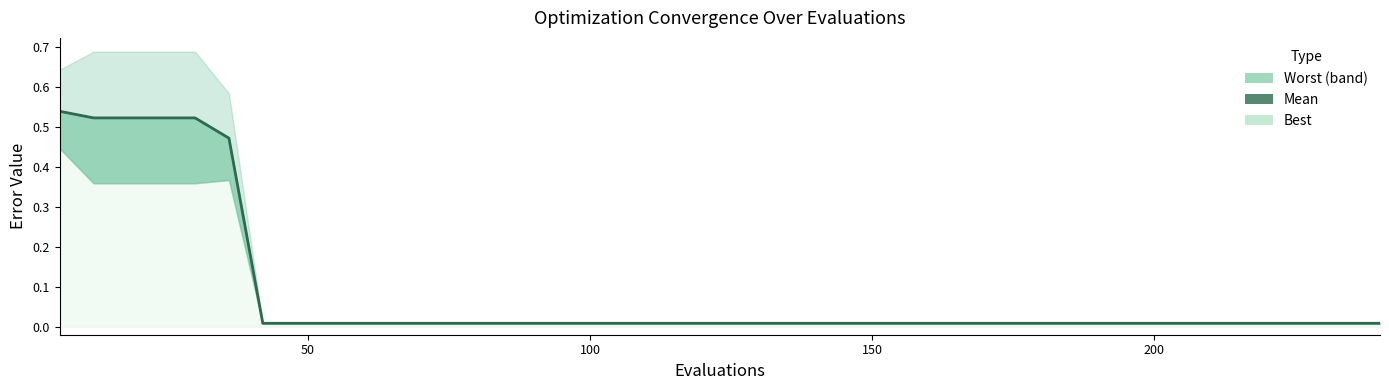

How many lines are shown in the chart?

1